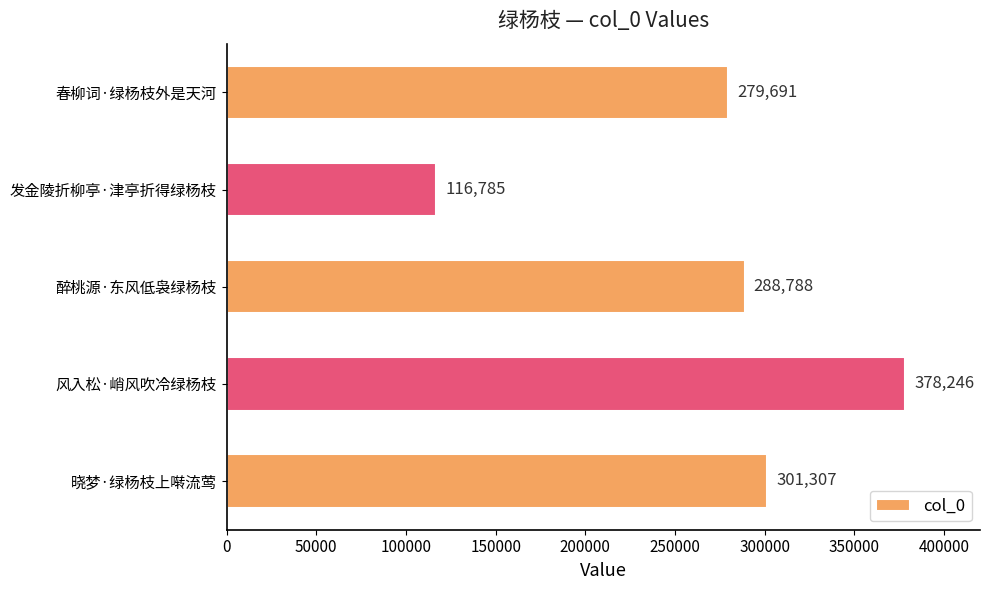

The chart shows a value of 170608 at 发金陵折柳亭·津亭折得绿杨枝. True or false?

False